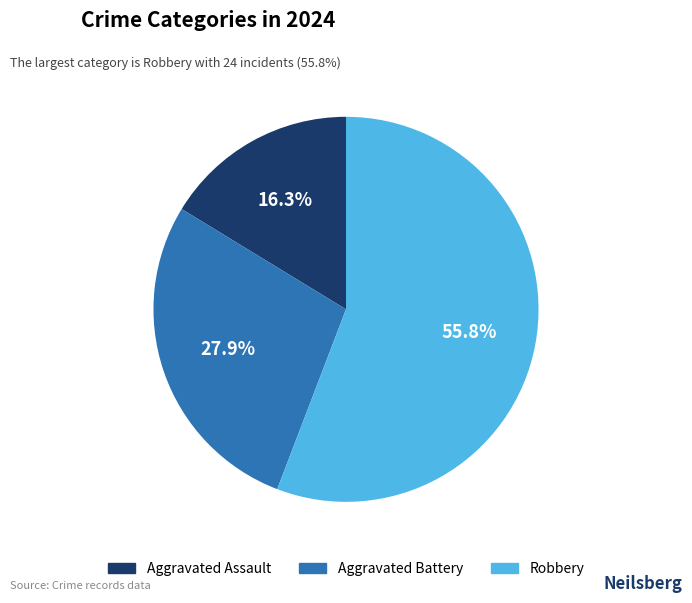

Is there a majority slice in this chart?

Yes